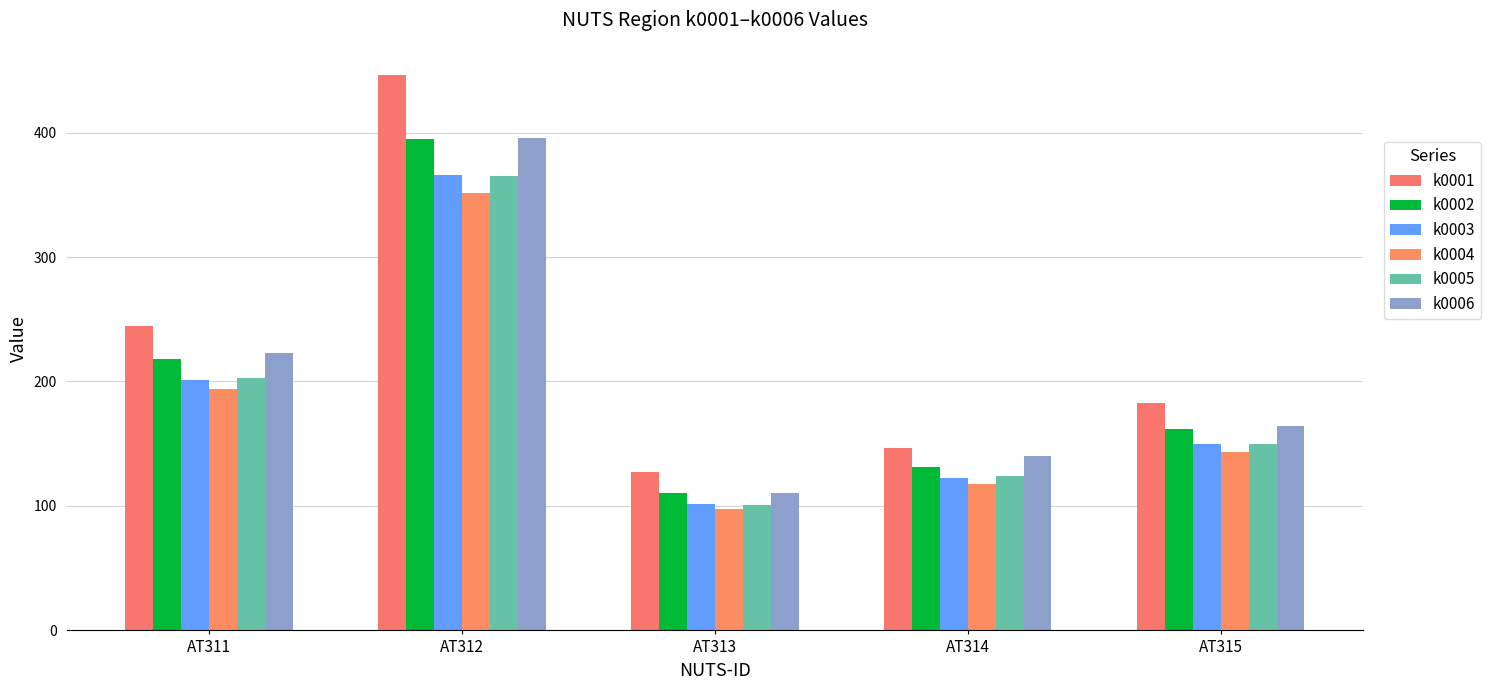

Does the chart contain any negative values?

No